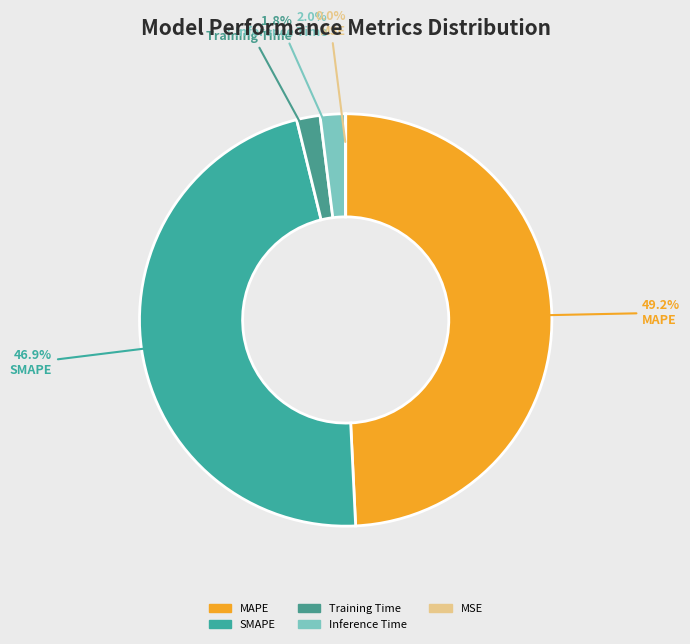

Which has a higher value, MAPE or MSE?

MAPE